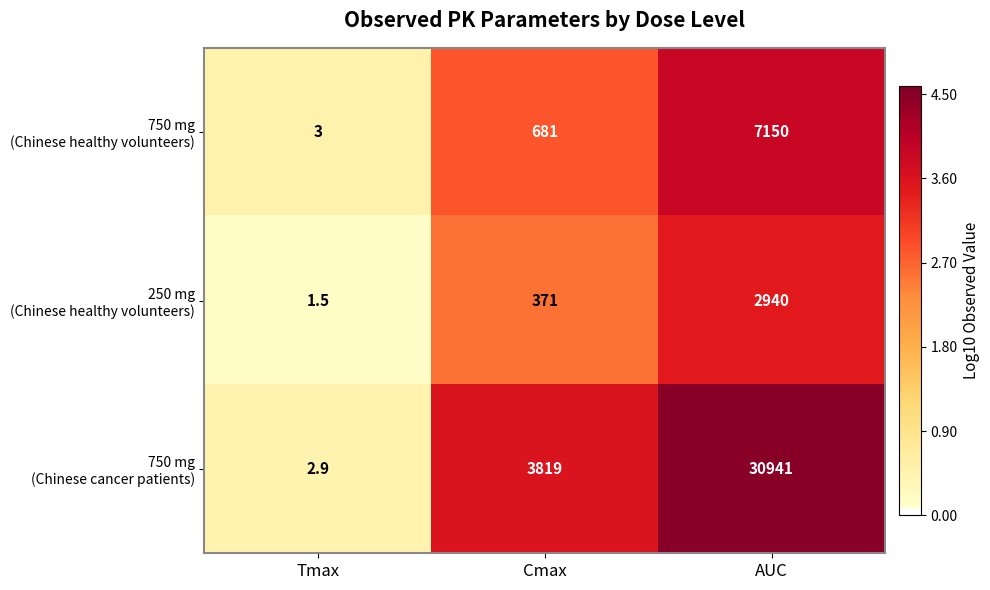

Which label corresponds to the largest value in the chart?

AUC